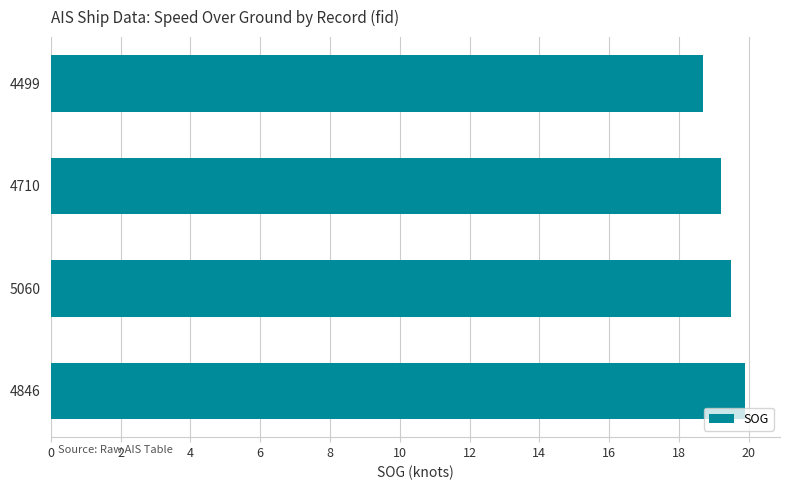

What is the smallest value displayed?

18.7